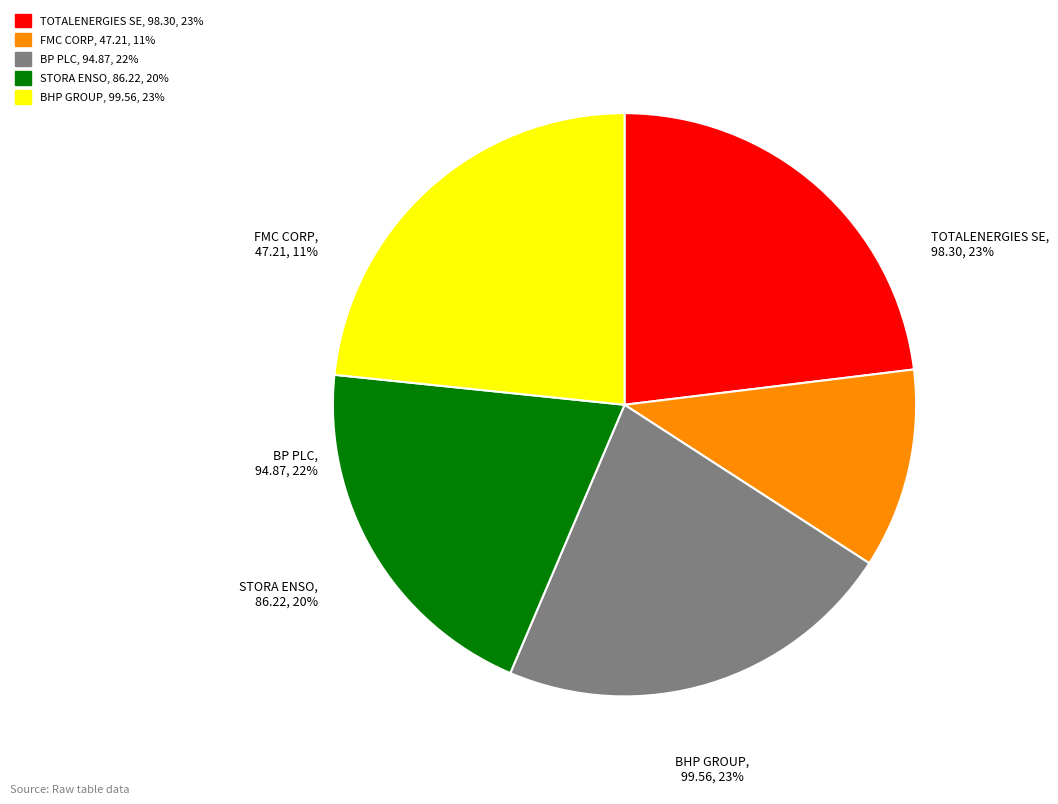

Which has a higher value, STORA ENSO or TOTALENERGIES SE?

TOTALENERGIES SE